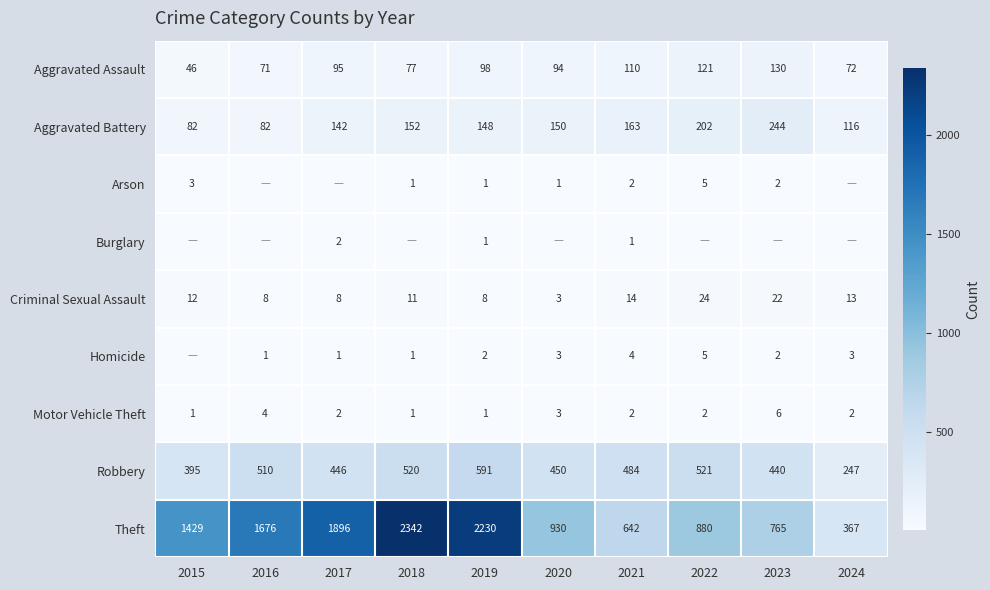

True or false: Criminal Sexual Assault has a value of 8 at 2016.

True